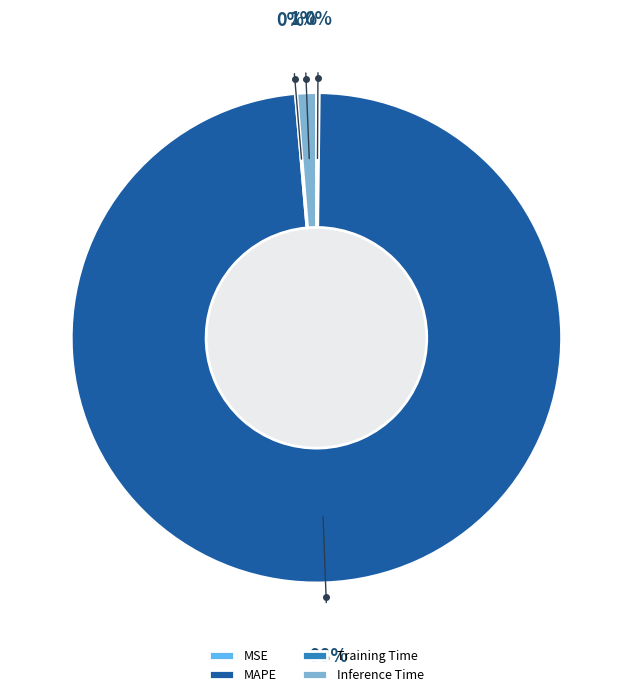

Is MAPE the majority of the pie?

Yes